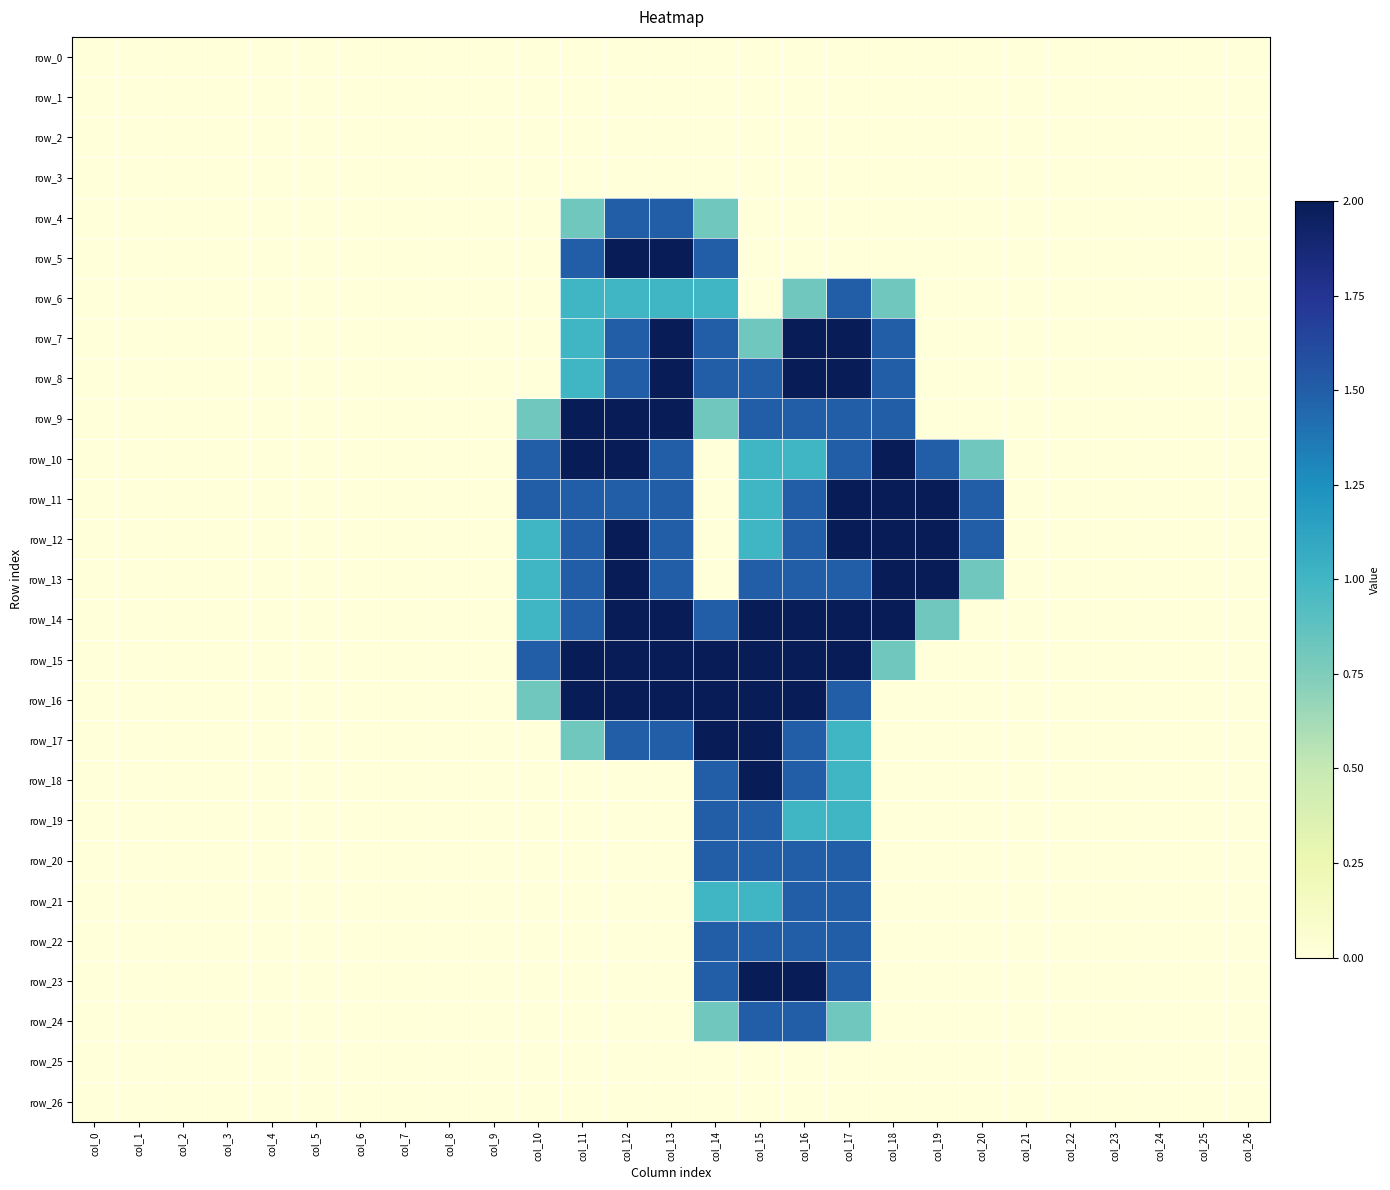

What is the greatest value displayed?

2.0